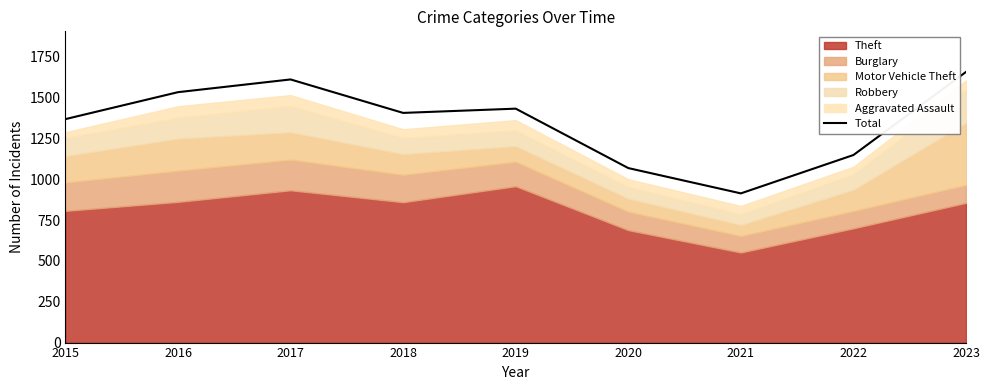

Rank the categories by value from highest to lowest.

2023, 2017, 2016, 2019, 2018, 2015, 2022, 2020, 2021